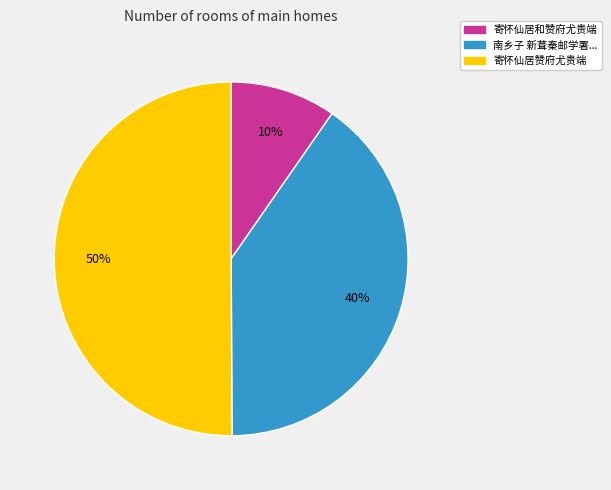

To the nearest percent, what is the average slice percentage?

33%